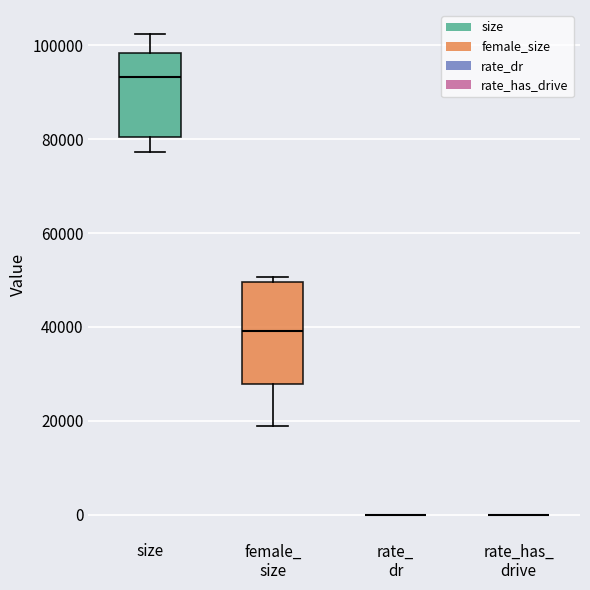

Reading left to right, transcribe this box plot: for each box, give where its median line is, the range the box spans, and where its two whiskers end, as read against the y-axis. The values are not printed on the chart, so give them approximately, as read against the axis.

size: median 94000, box 80000 to 98000, whiskers 78000 to 102000
female_ size: median 40000, box 28000 to 50000, whiskers 18000 to 50000 (just above the box's upper edge)
rate_ dr: box collapsed to a line at 0, whiskers 0 to 0
rate_has_ drive: box collapsed to a line at 0, whiskers 0 to 0